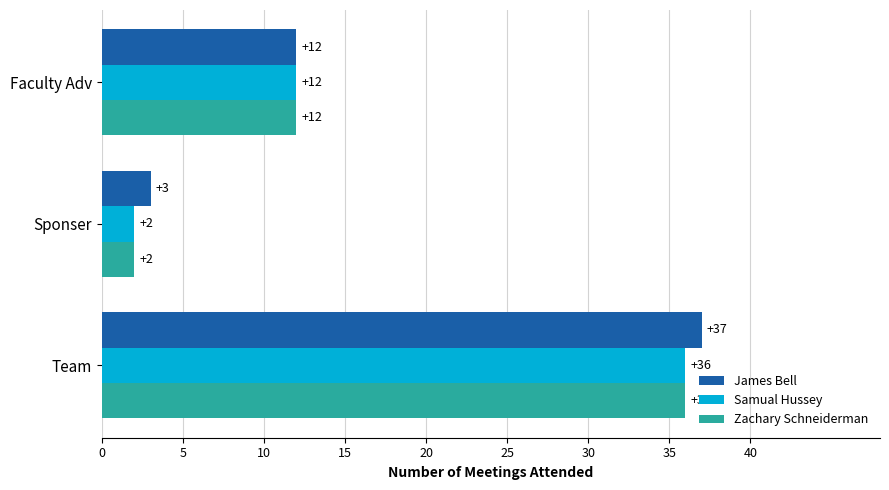

What is the difference between the maximum and second lowest values in the James Bell series?

25